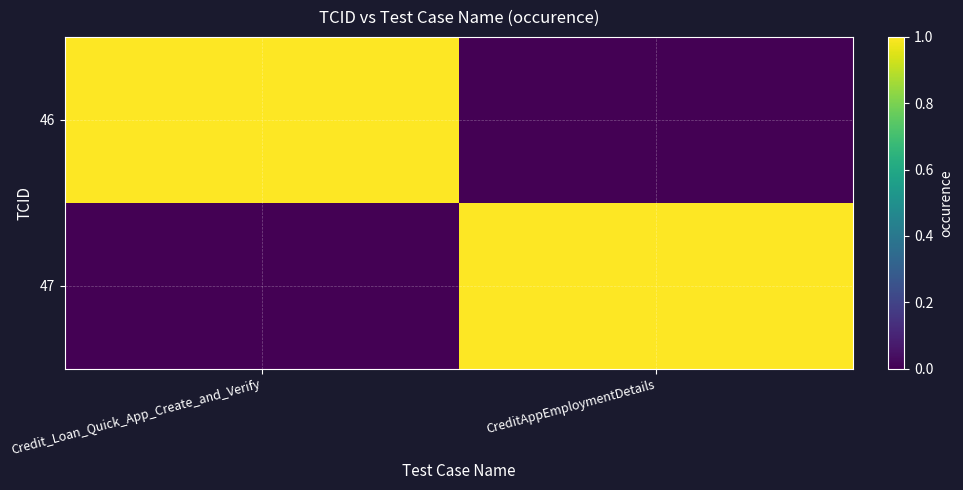

Which has a higher value, Credit_Loan_Quick_App_Create_and_Verify or CreditAppEmploymentDetails?

Credit_Loan_Quick_App_Create_and_Verify